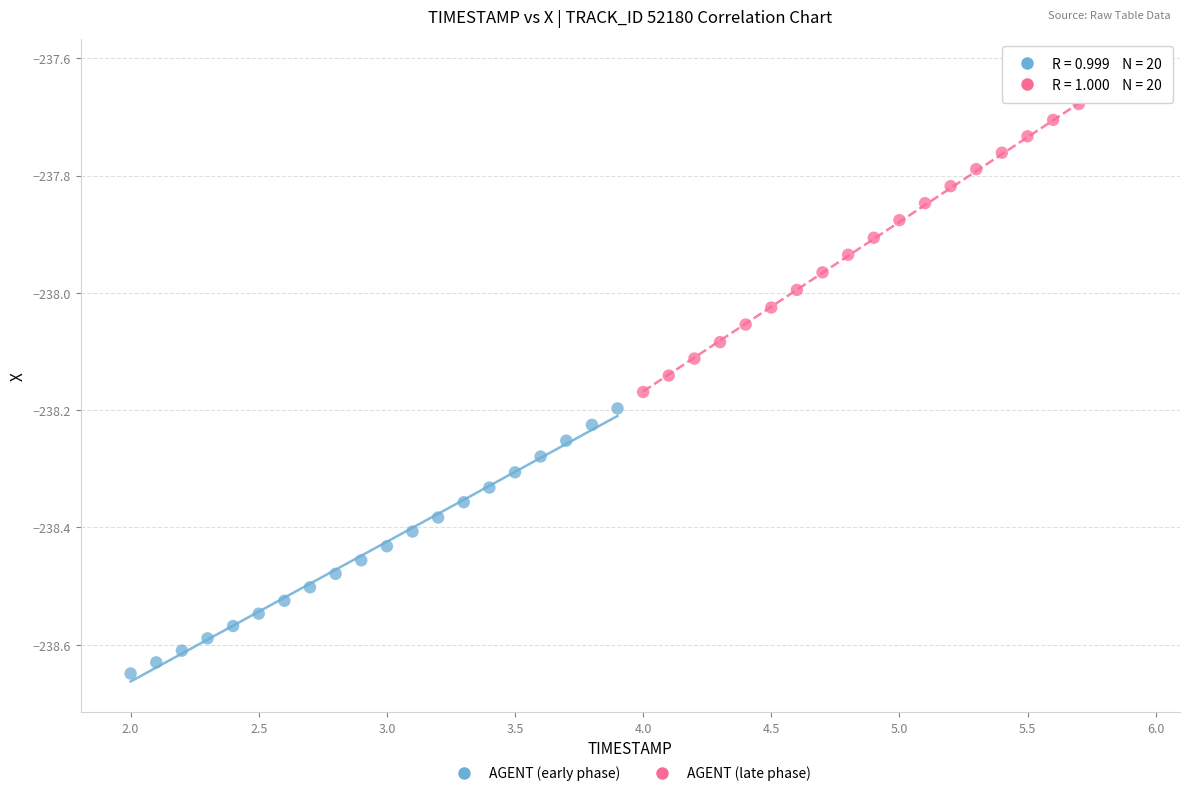

What are all the series names shown in the legend?

AGENT (early phase), AGENT (late phase)